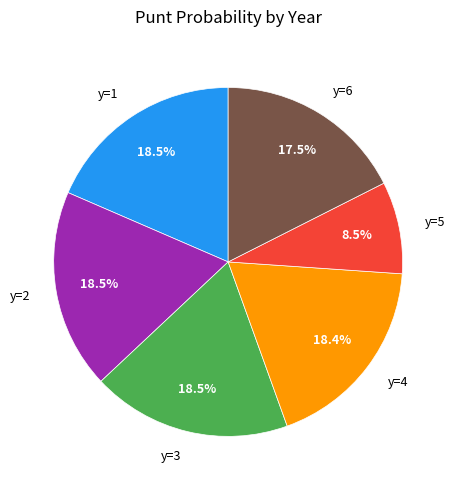

Which slice is the smallest?

y=5